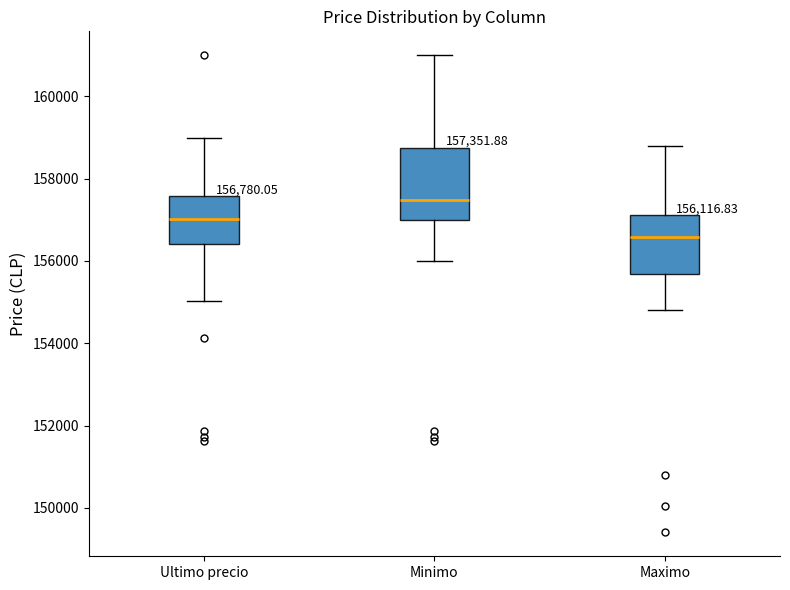

Which box is the tallest, from its lower edge to its upper edge?

Minimo